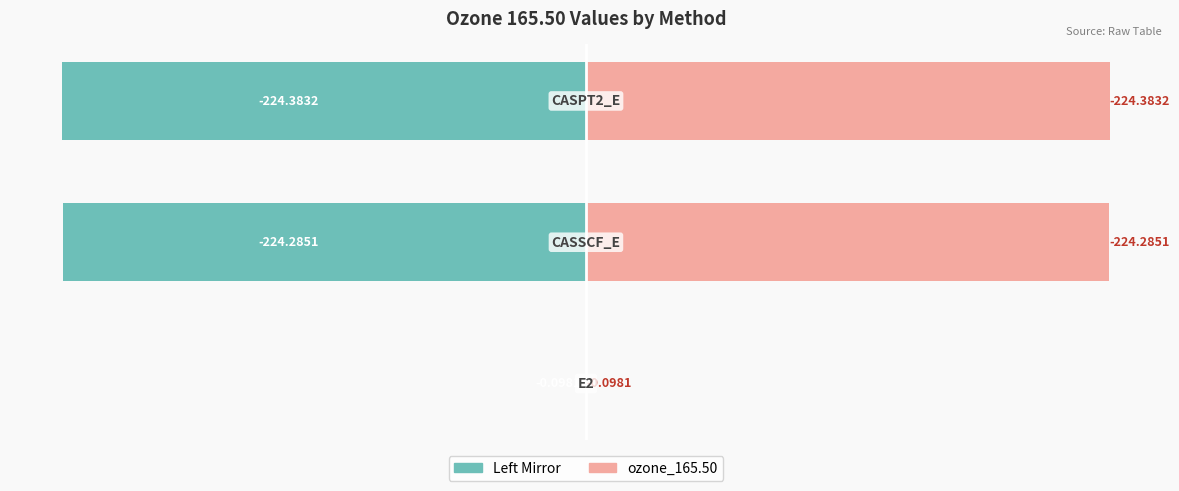

Rank the series by their maximum value, from highest to lowest.

ozone_165.50 (right), ozone_165.50 (left)